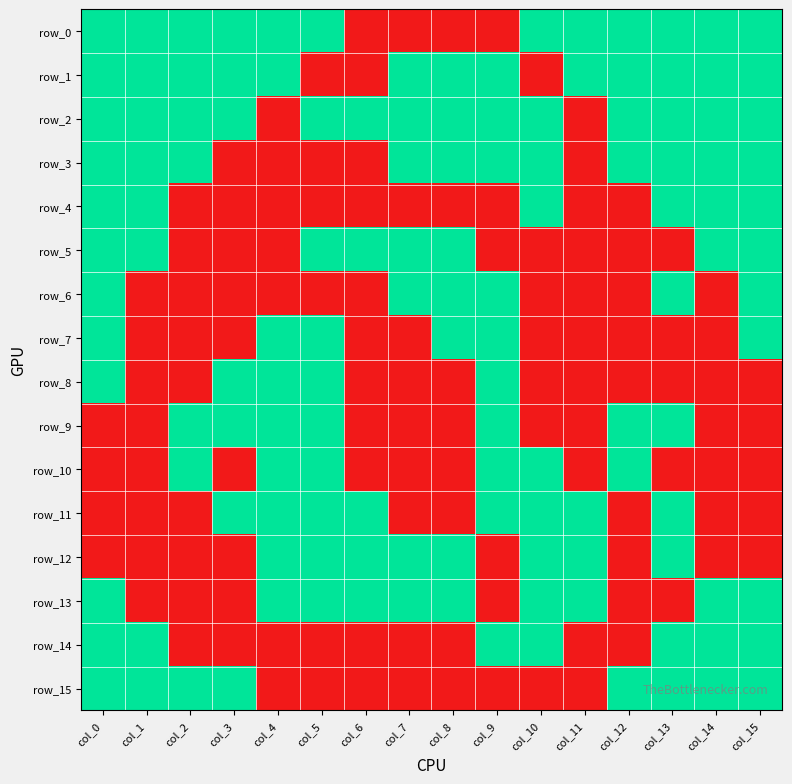

What is the total value across all series at col_6?

5